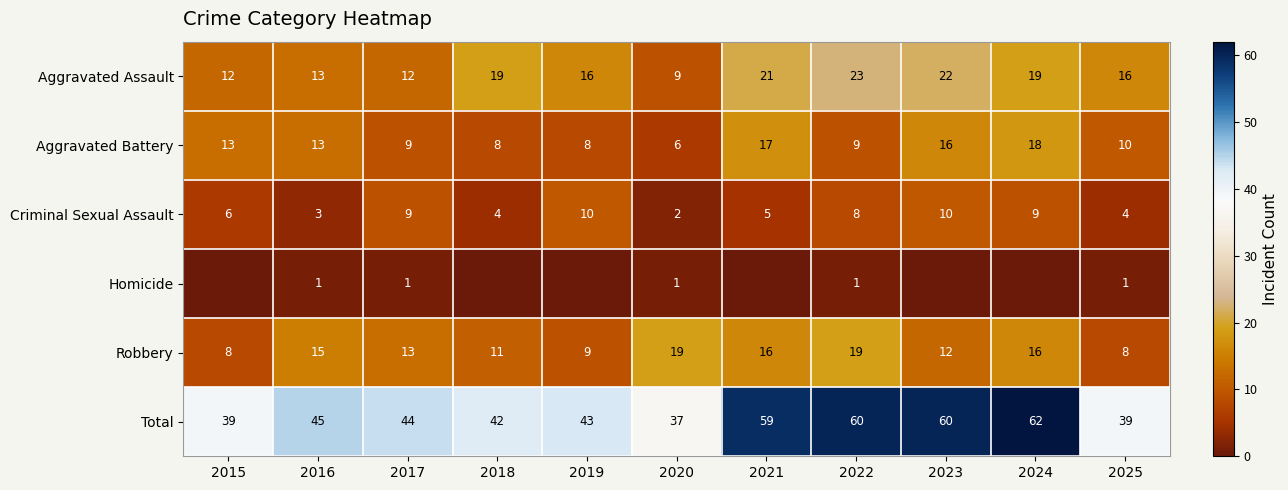

Is it true that Total equals 38 at 2022?

False